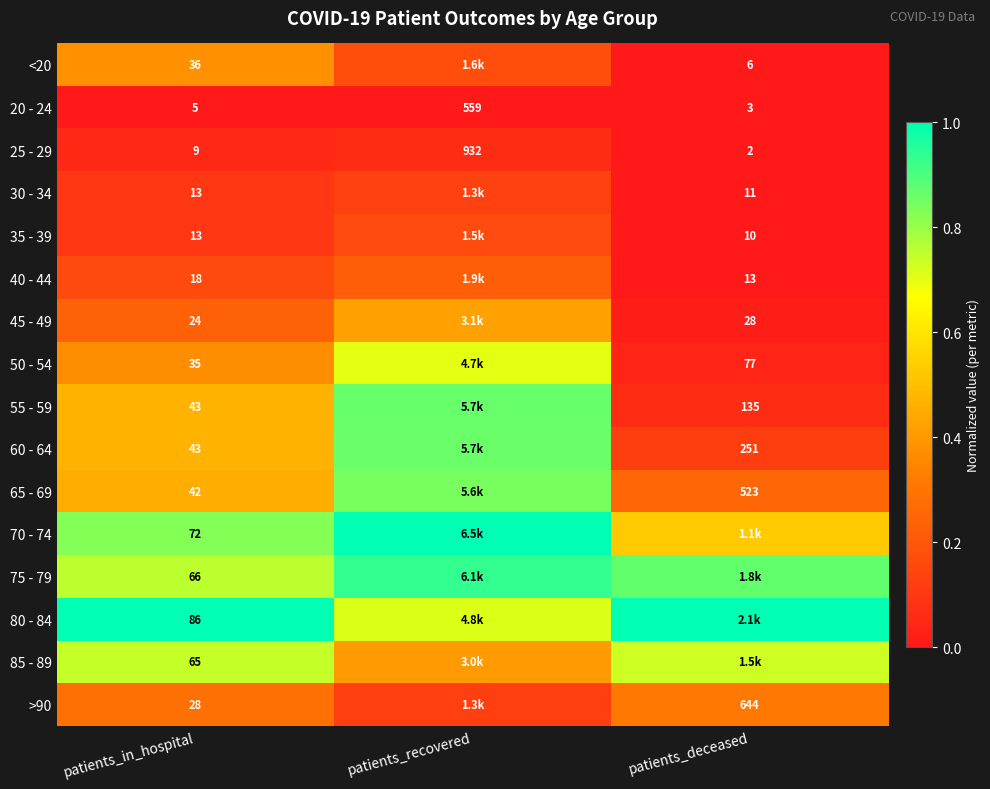

At which label does 20 - 24 reach its minimum?

patients_deceased